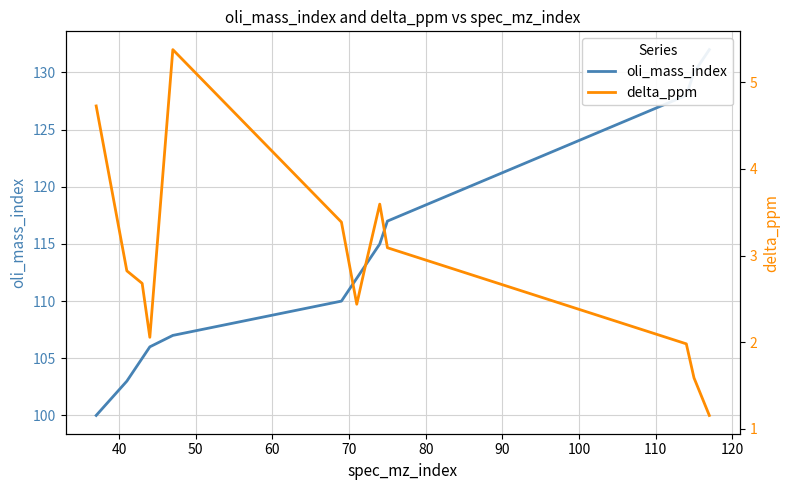

List the series in order of their peak value, highest first.

oli_mass_index, delta_ppm